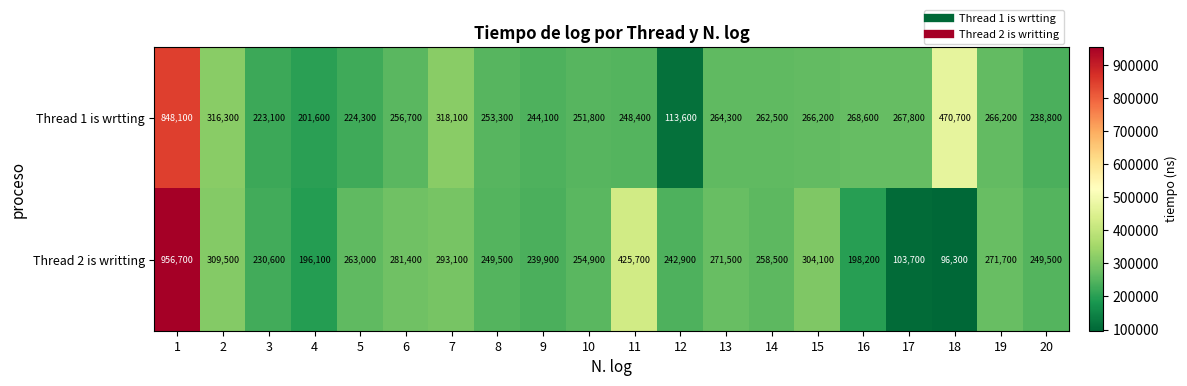

The value of Thread 2 is writting at 13 is 271500. True or false?

True